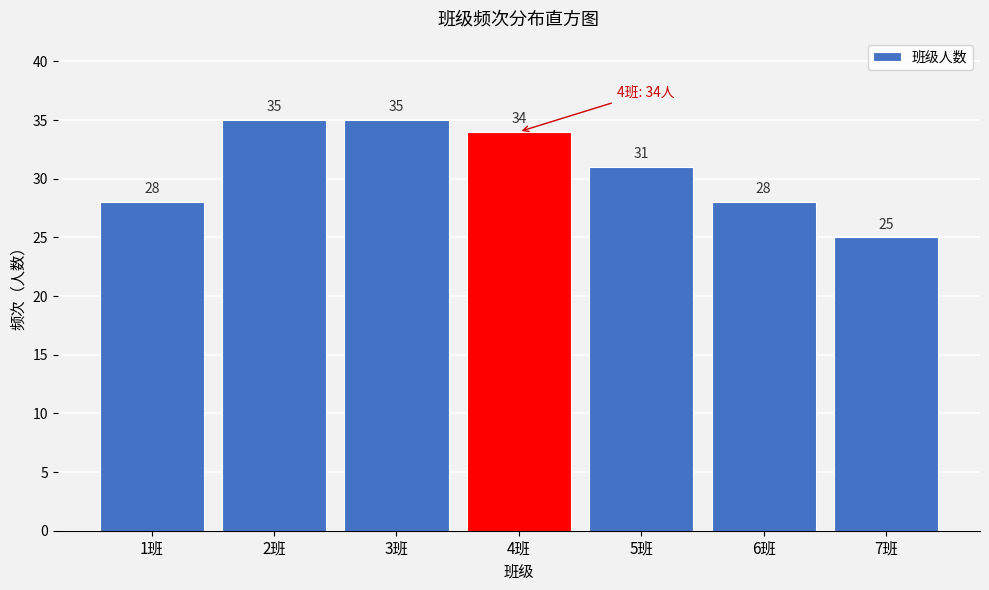

Reading left to right, what are all the values shown in this chart?

28	35	35	34	31	28	25